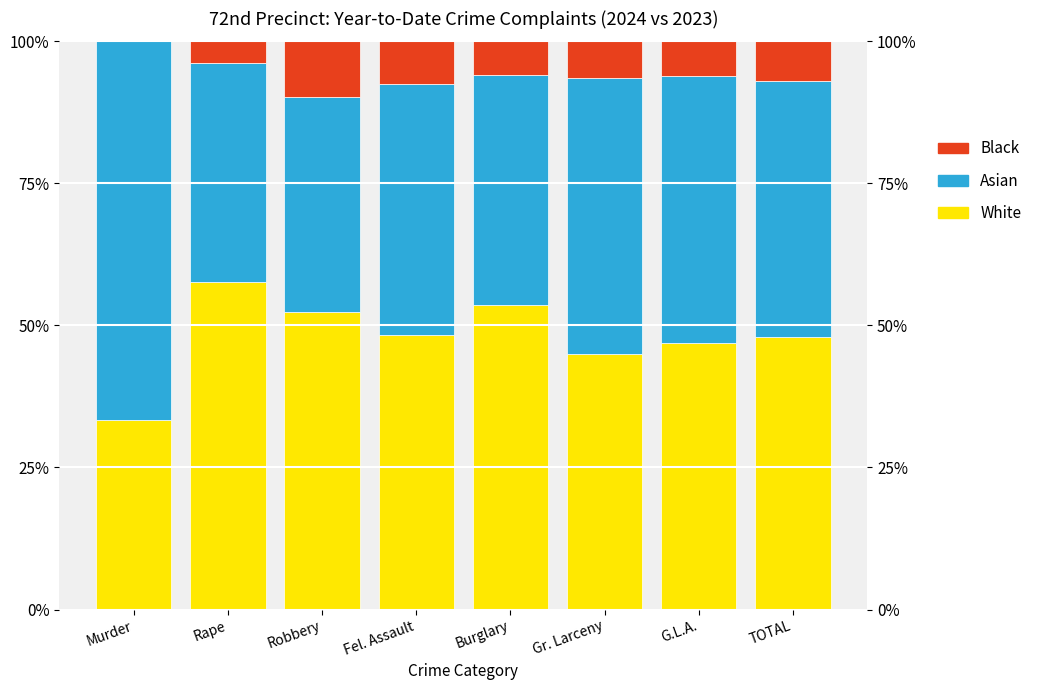

Between Murder and Rape, which is larger?

Rape